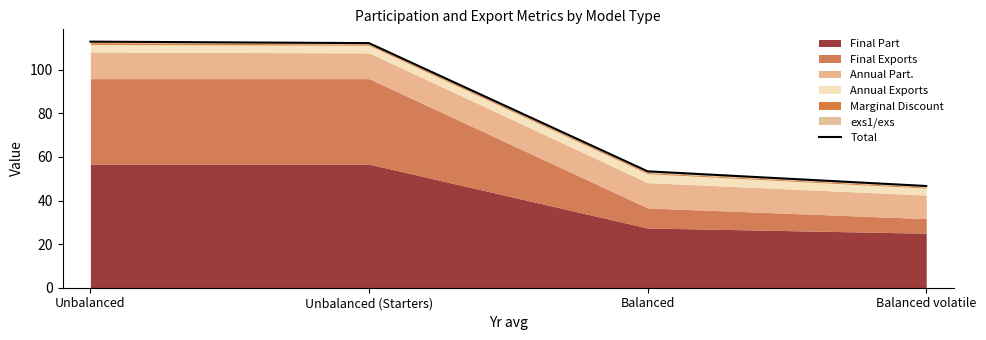

At which category does the chart reach its minimum across all series?

Balanced volatile